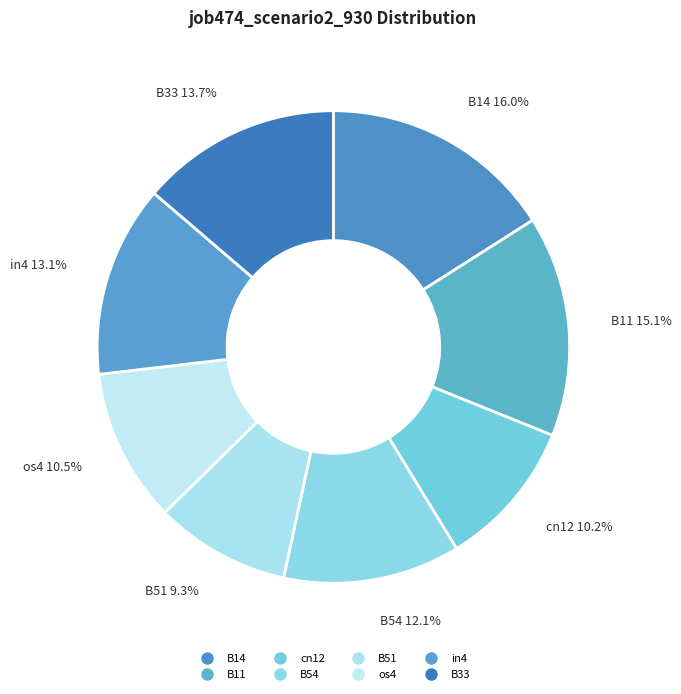

Does B14 account for over 50% of the chart?

No